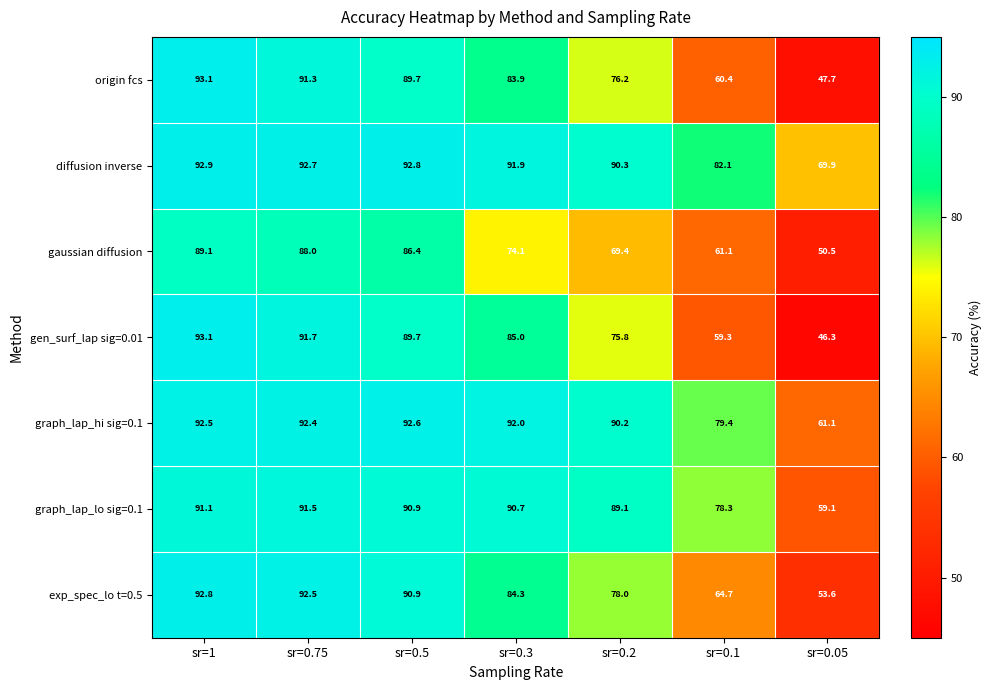

What is the sum of the origin fcs values at sr=0.05 and sr=0.2?

123.9